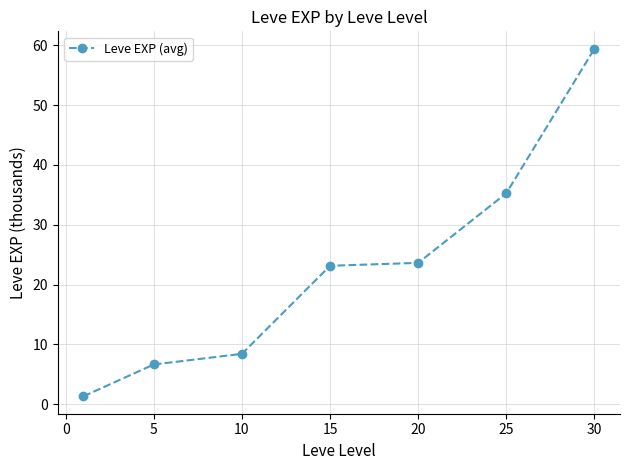

What is the difference between the maximum and minimum values?

58.1